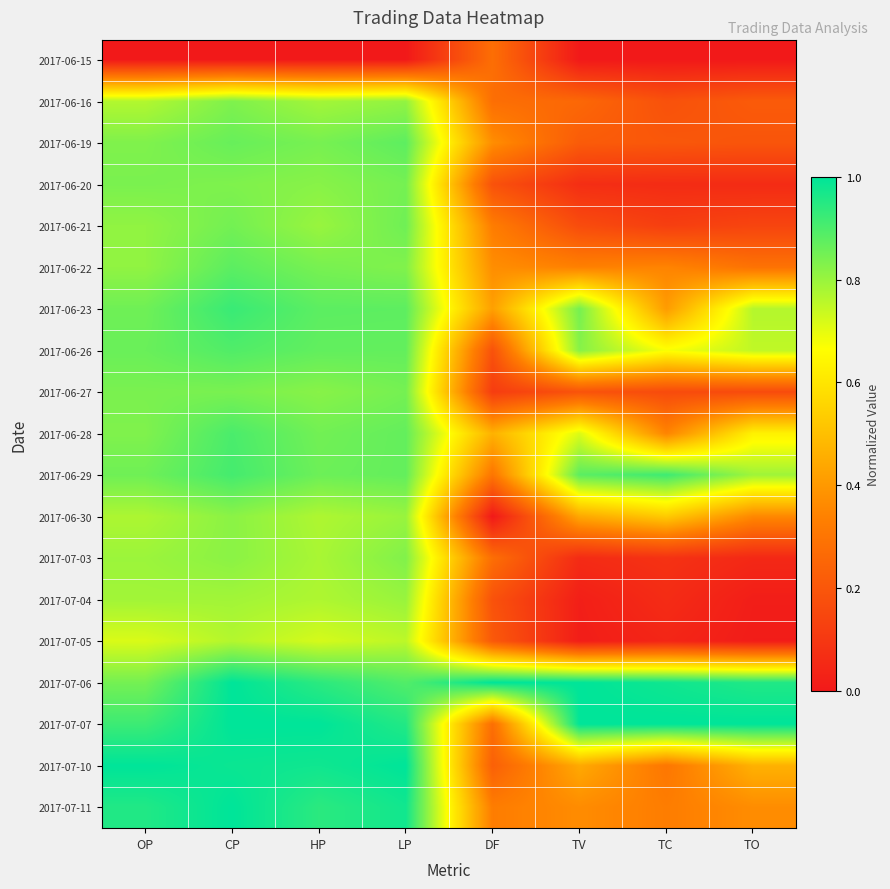

How many series are shown in this chart?

19